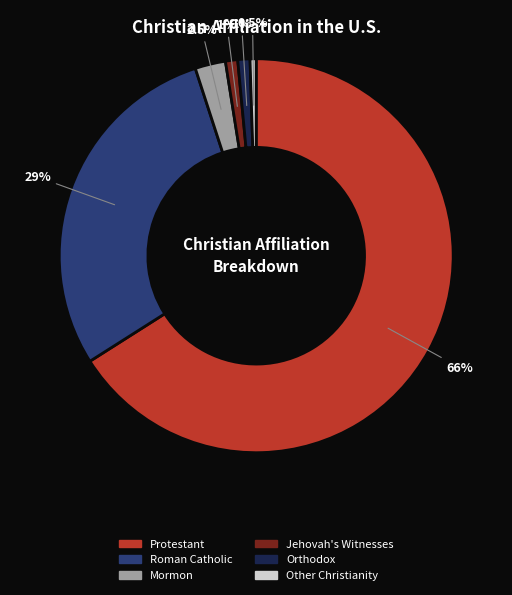

Which category has the biggest portion of the pie?

Protestant